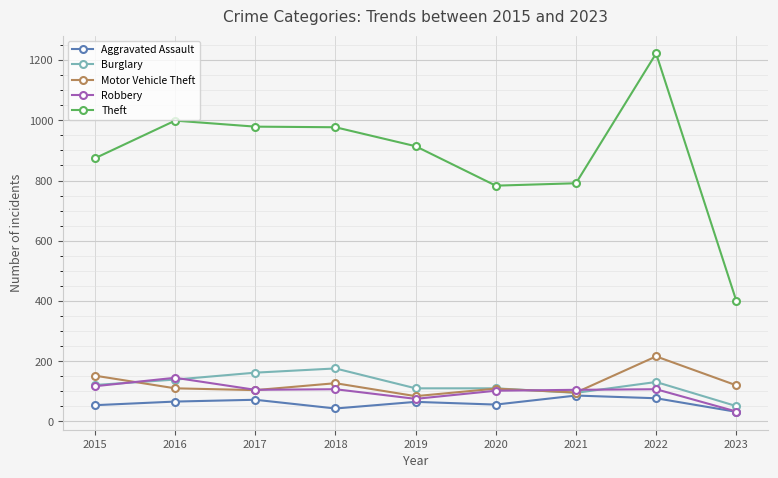

How many data points does each series have?

9